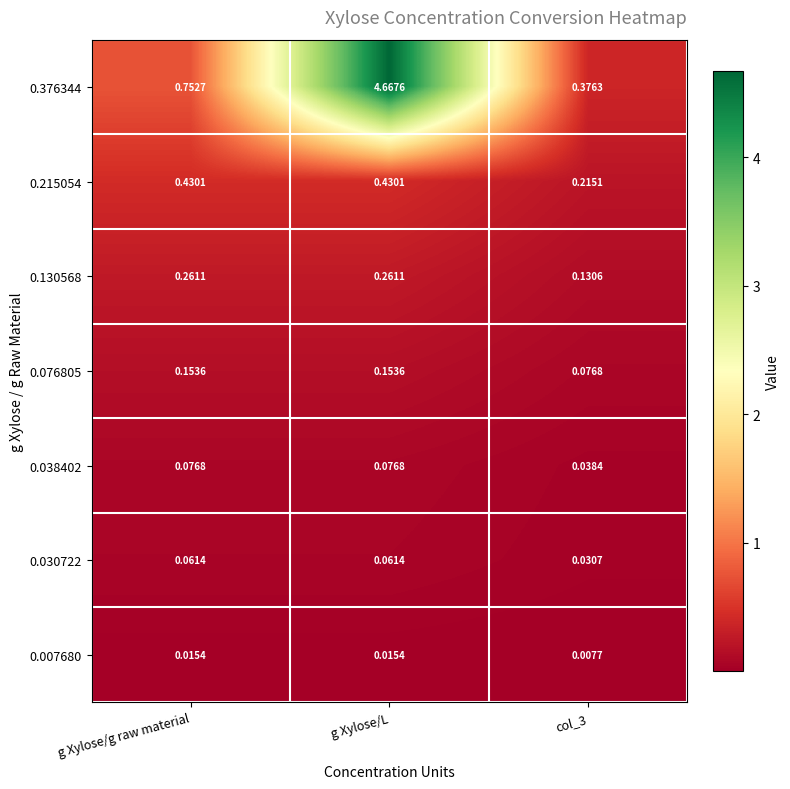

Which category has the highest value across all series?

g Xylose/L